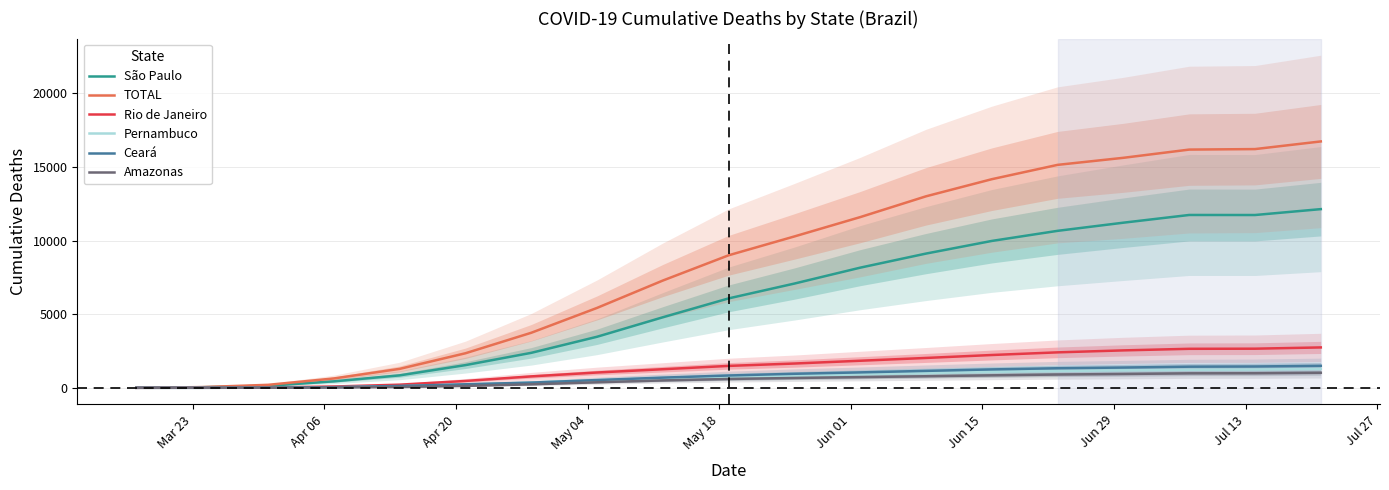

Which series has the largest total across all categories?

TOTAL